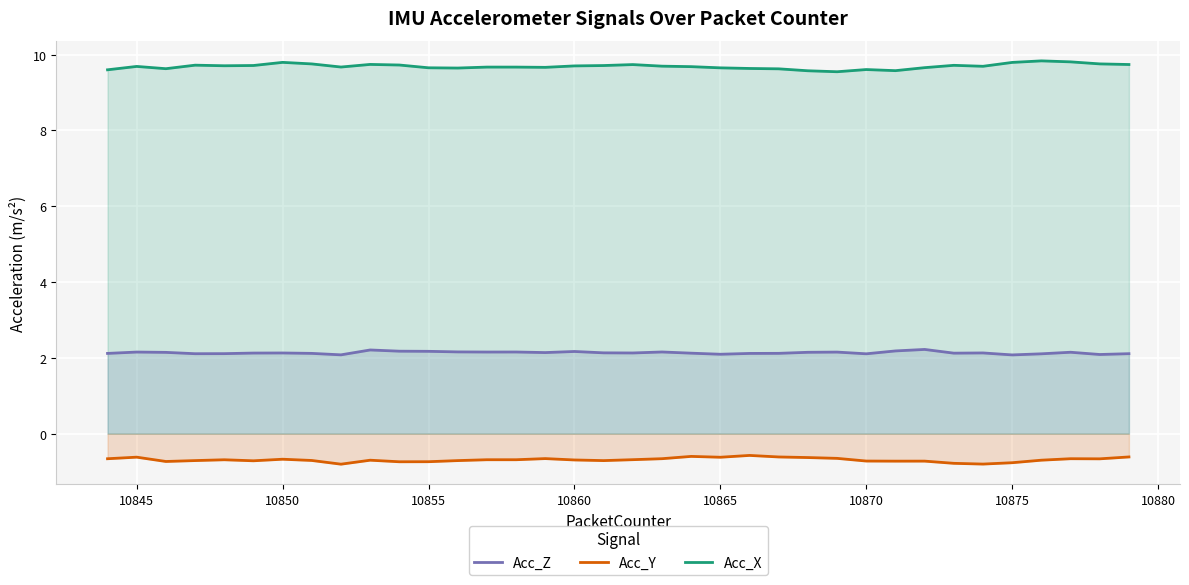

At which category does Acc_X reach its first local peak?

10845